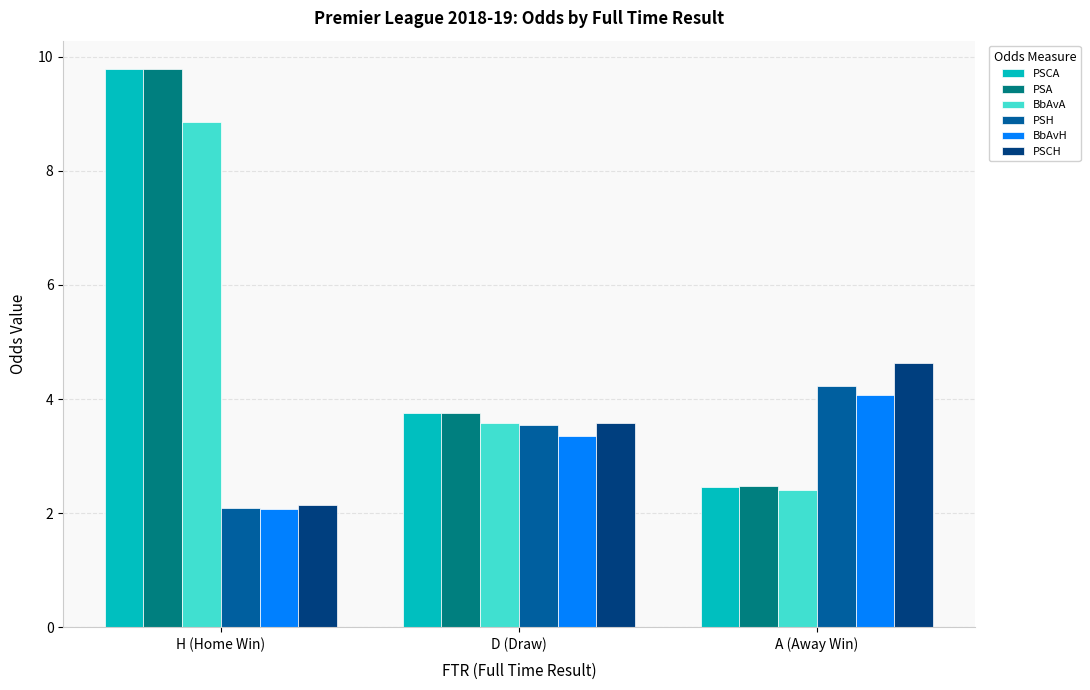

How many bars are there in each group?

6